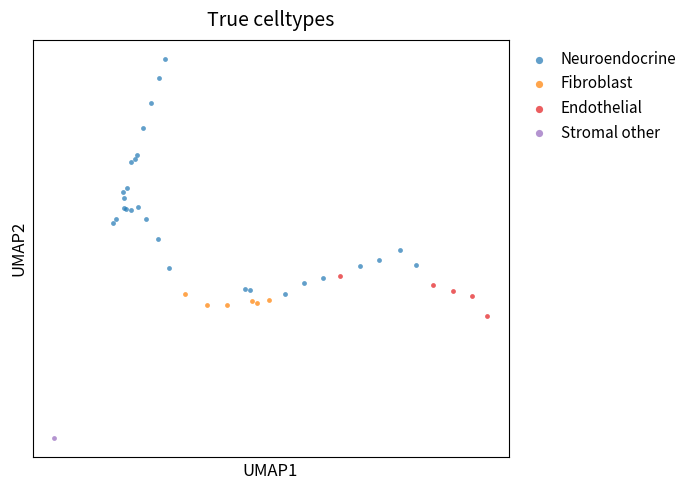

Which series contains the lowest Y value?

Stromal other